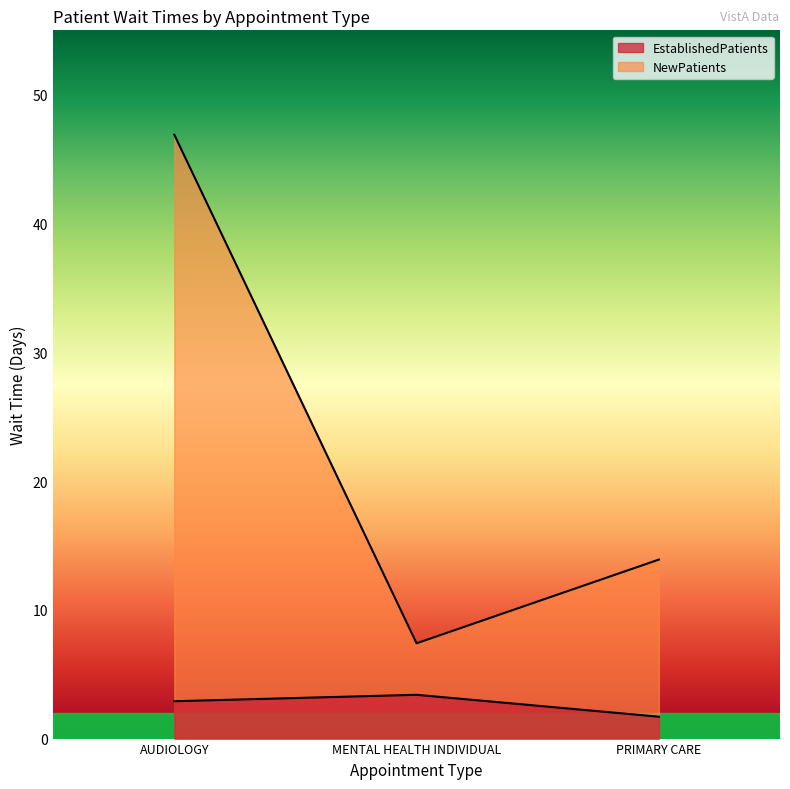

True or false: EstablishedPatients has a value of 1.6 at MENTAL HEALTH INDIVIDUAL.

False